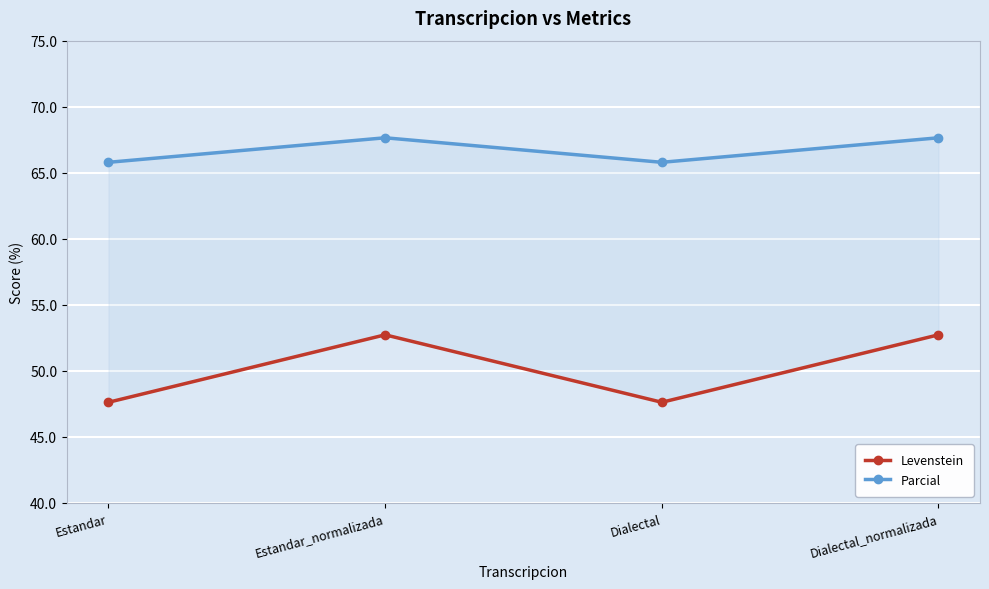

Is it true that Levenstein equals 85.2 at Estandar?

False